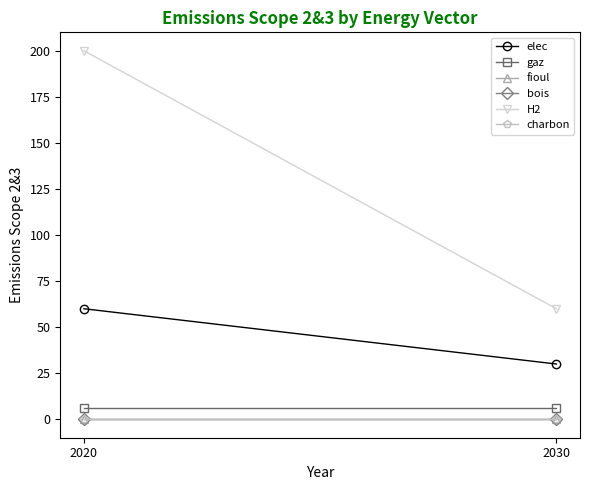

Reading left to right, transcribe all the data shown in this chart.

elec: 2020=60	2030=30
gaz: 2020=6	2030=6
fioul: 2020=0	2030=0
bois: 2020=0	2030=0
H2: 2020=200	2030=60
charbon: 2020=0	2030=0